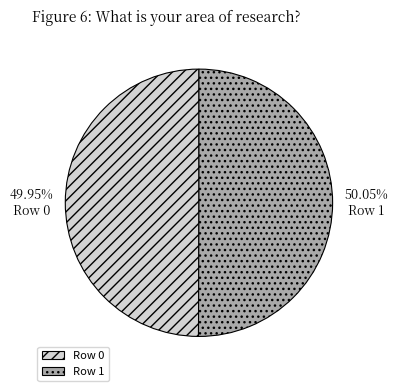

Approximately how many times larger is the value at Row 0 compared to Row 1?

1.0